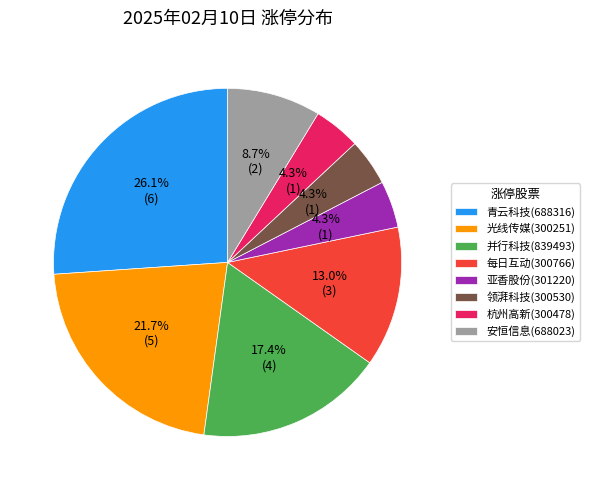

Does 并行科技(839493) represent more than half of the total?

No